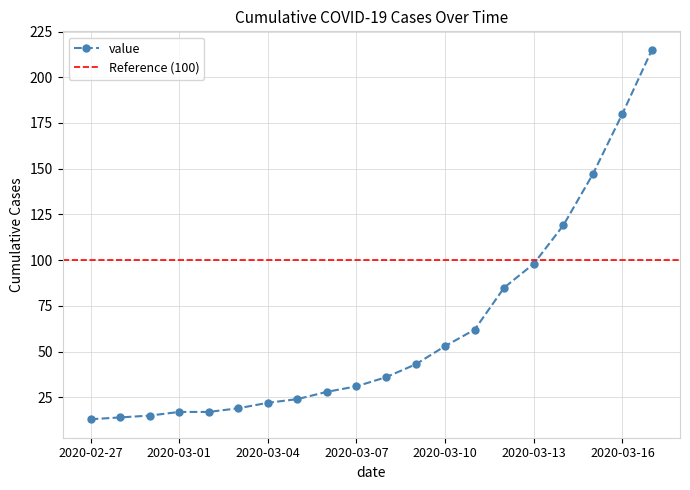

List the labels in order of value, largest first.

2020-03-17, 2020-03-16, 2020-03-15, 2020-03-14, 2020-03-13, 2020-03-12, 2020-03-11, 2020-03-10, 2020-03-09, 2020-03-08, 2020-03-07, 2020-03-06, 2020-03-05, 2020-03-04, 2020-03-03, 2020-03-01, 2020-03-02, 2020-02-29, 2020-02-28, 2020-02-27